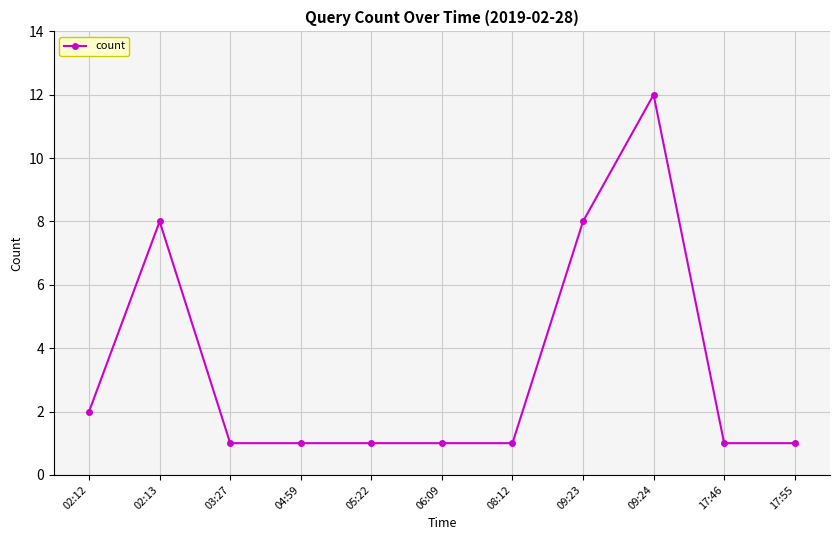

Reading left to right, transcribe all the data shown in this chart.

02:12=2	02:13=8	03:27=1	04:59=1	05:22=1	06:09=1	08:12=1	09:23=8	09:24=12	17:46=1	17:55=1